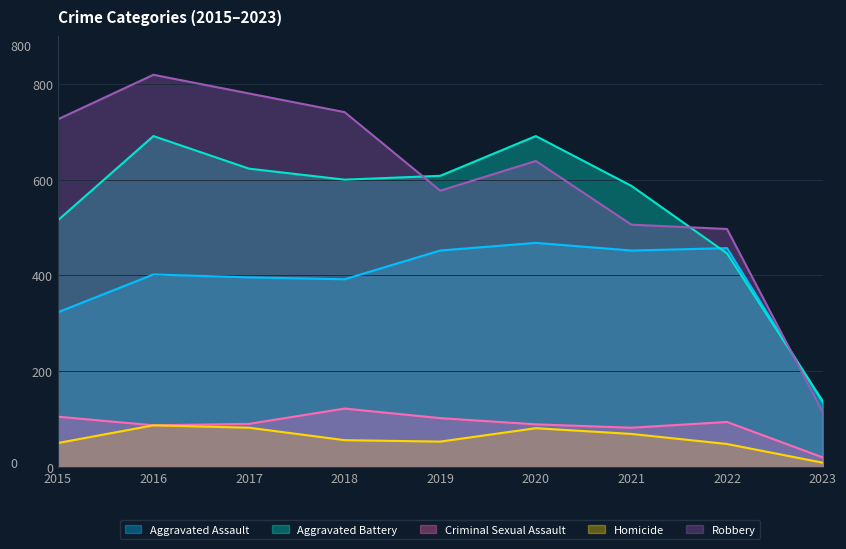

How many distinct data groups are displayed?

5